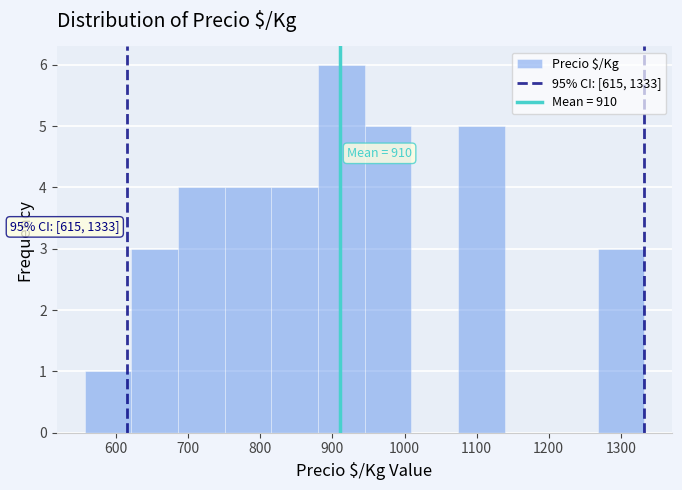

Which range on the x-axis has the tallest bar?

880 to 940